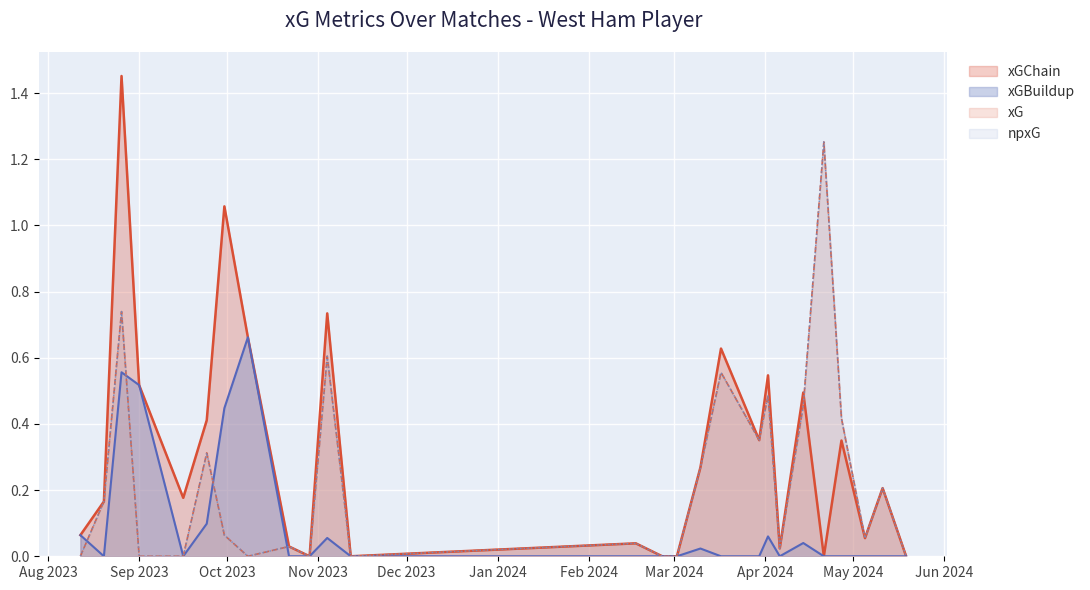

Count the number of categories in the chart.

26